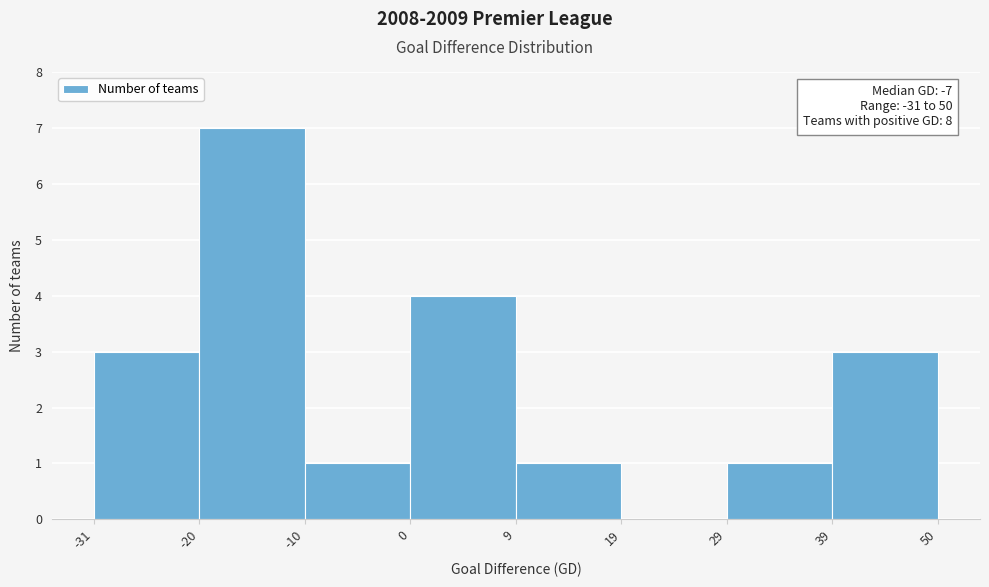

Over which range of the x-axis is the bar tallest?

-20 to -10